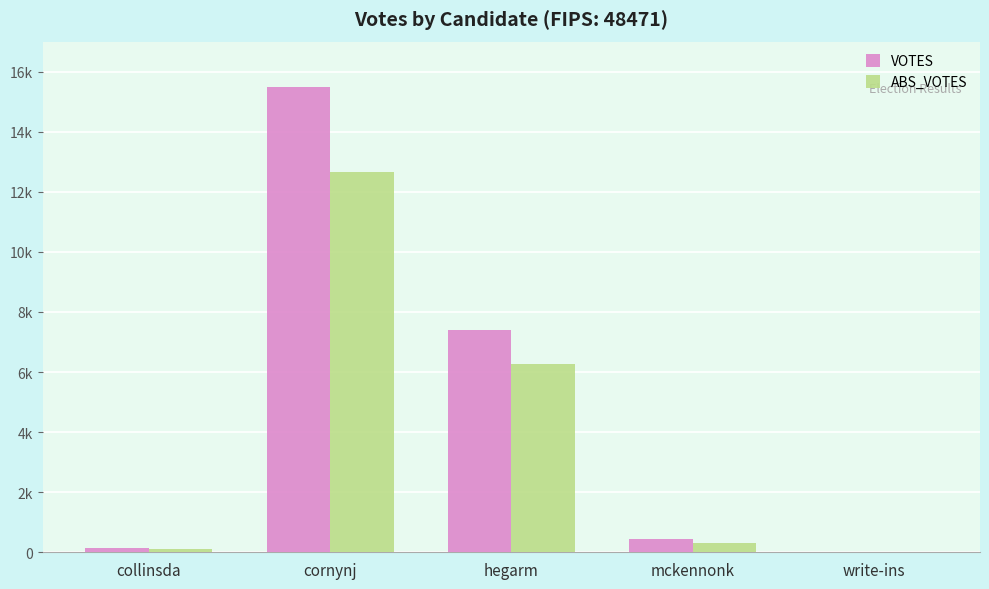

Are the bars horizontal?

No